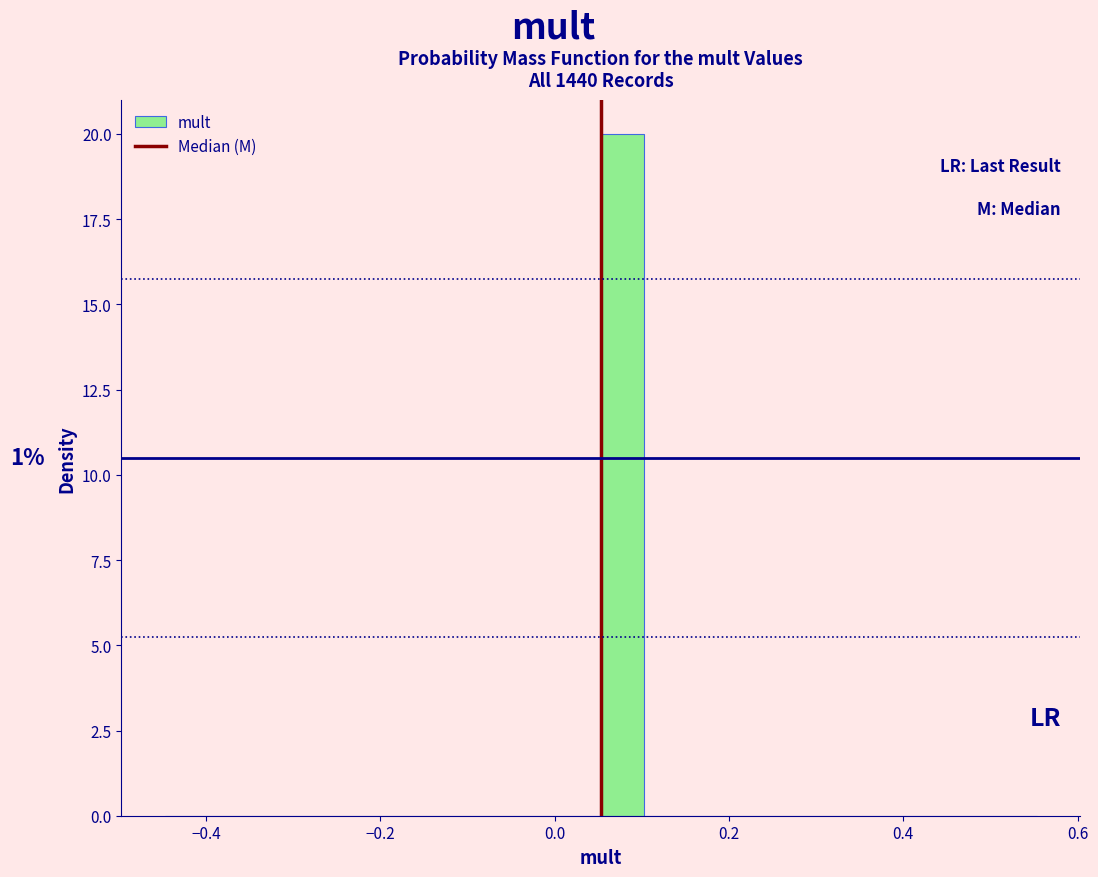

Read against the x-axis, roughly where is the centre of the tallest bar?

0.08